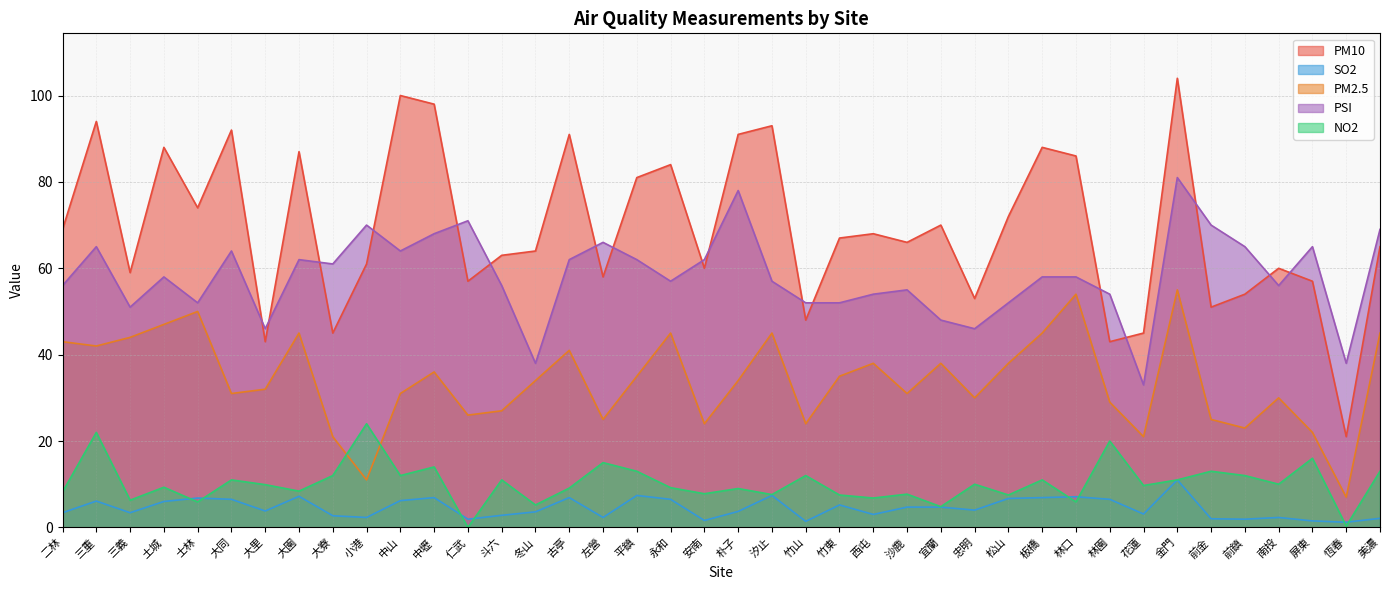

Which series has the widest spread of values?

PM10